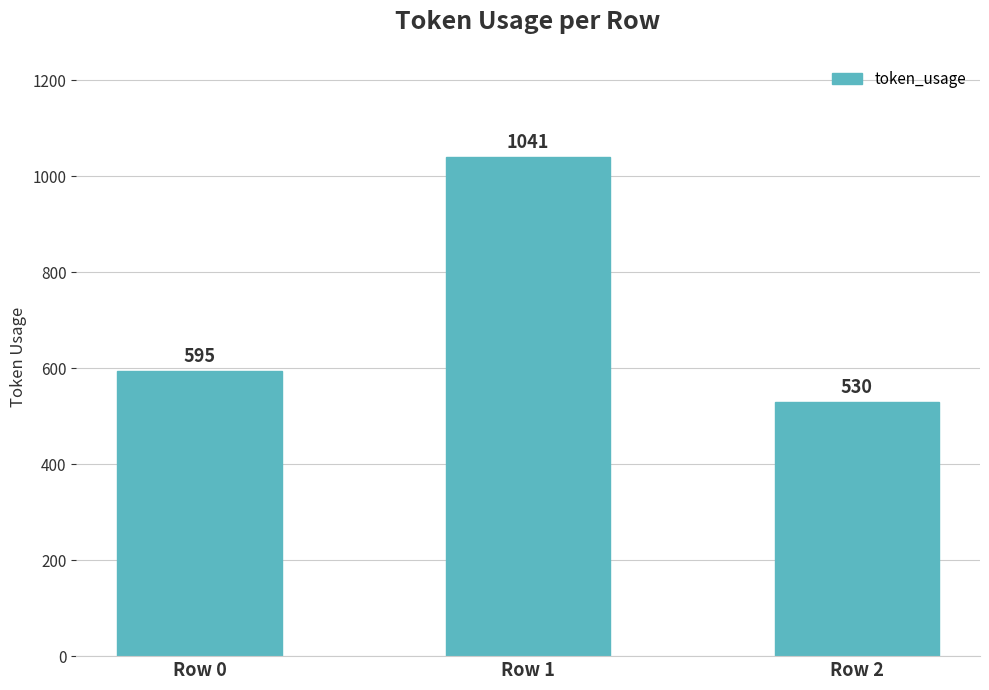

How many data points are less than 595?

1